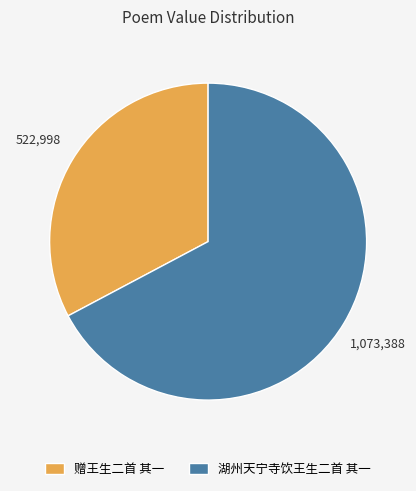

Count the number of slices in the pie.

2